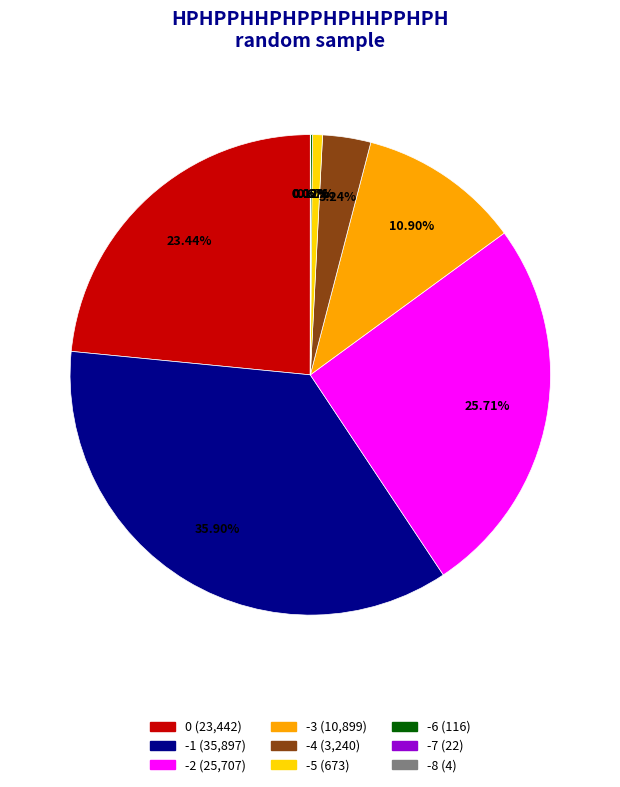

Which category has the biggest portion of the pie?

-1